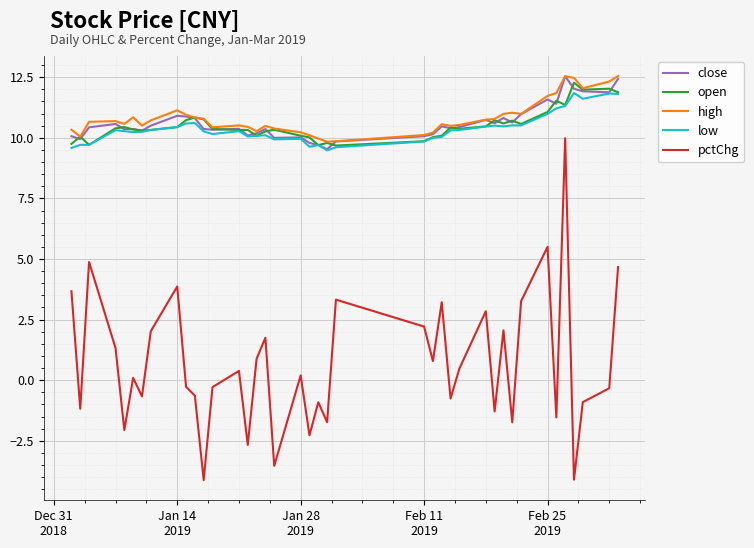

What is the maximum value for high?

12.5